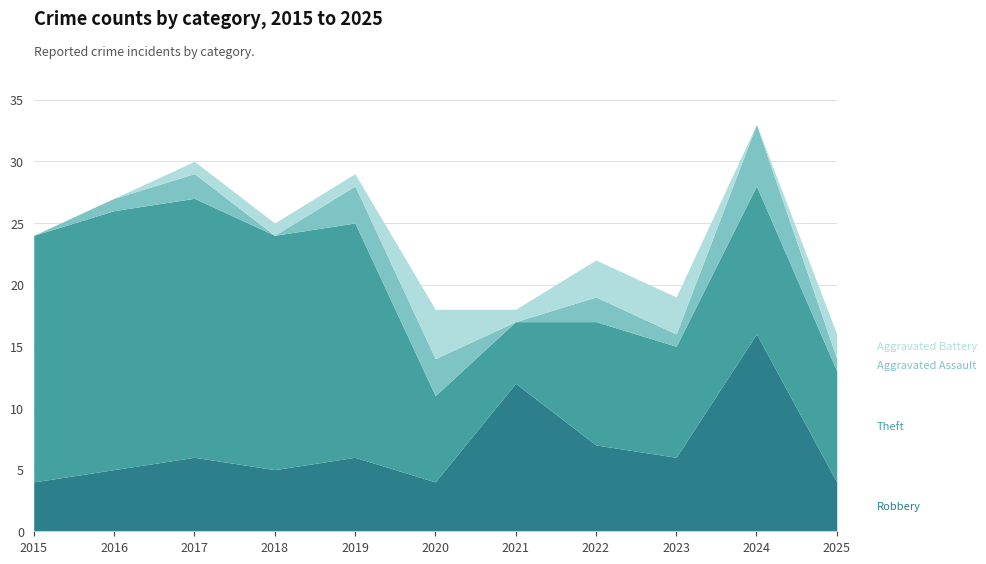

Does the chart display data point markers on the line(s)?

No